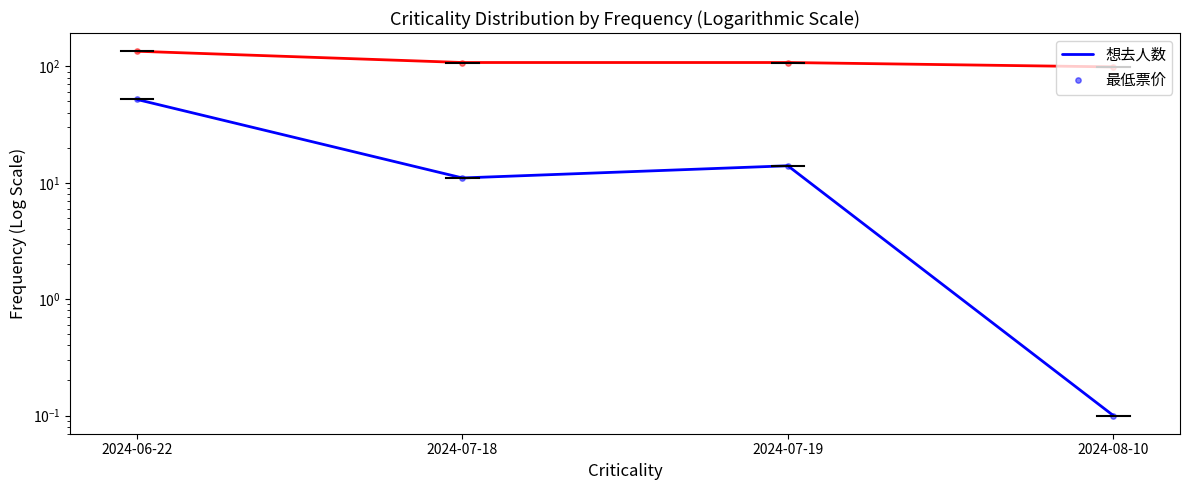

Which series contains the highest Y value?

最低票价